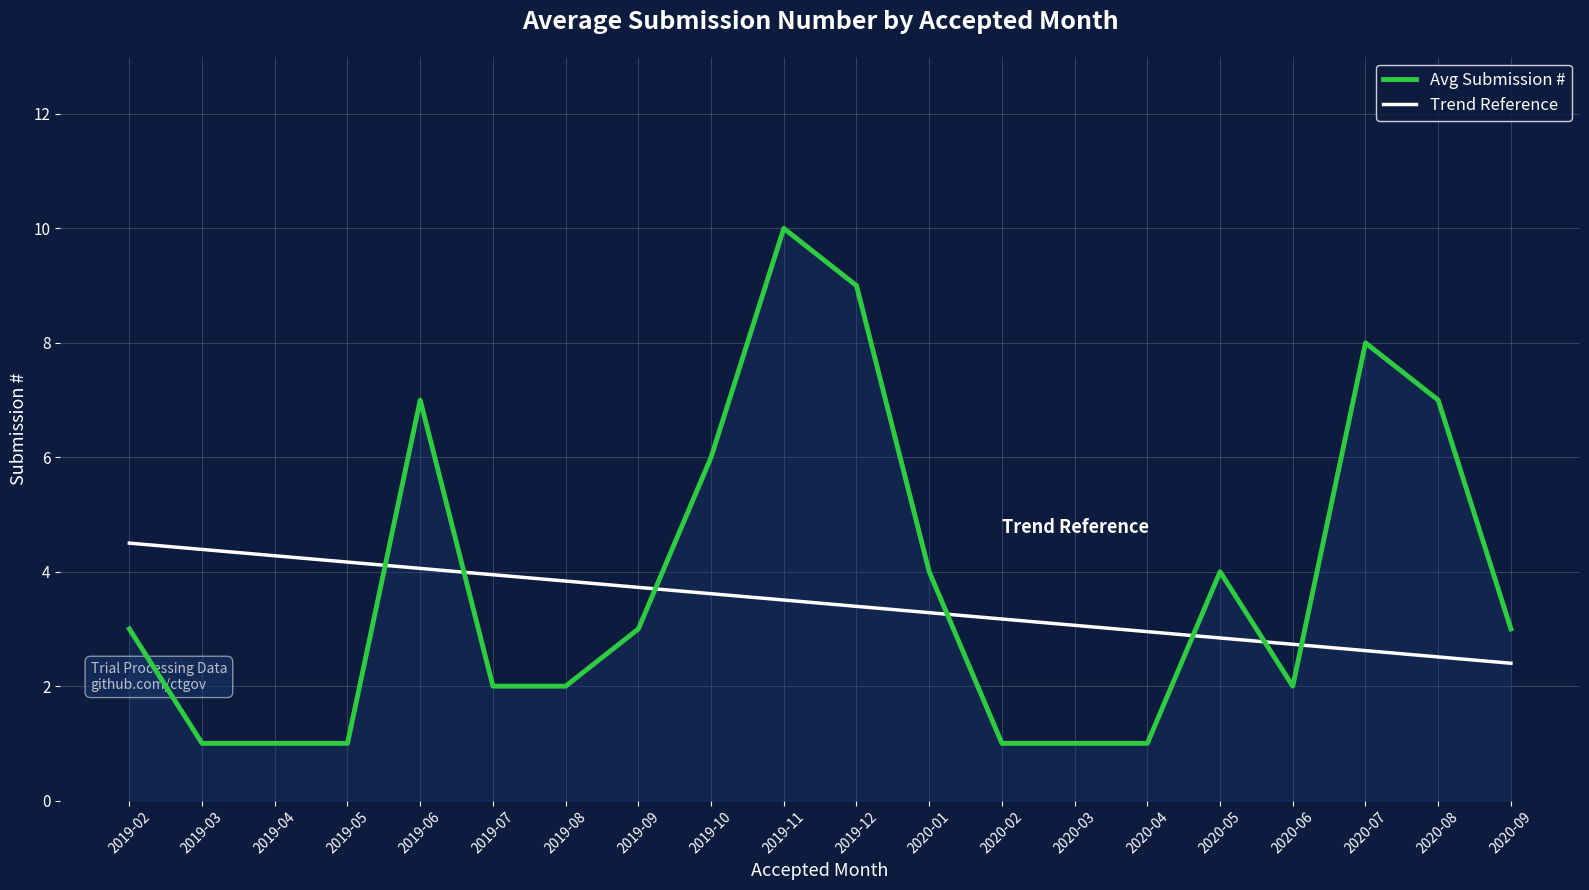

What are all the series names shown in the legend?

Avg Submission #, Trend Reference